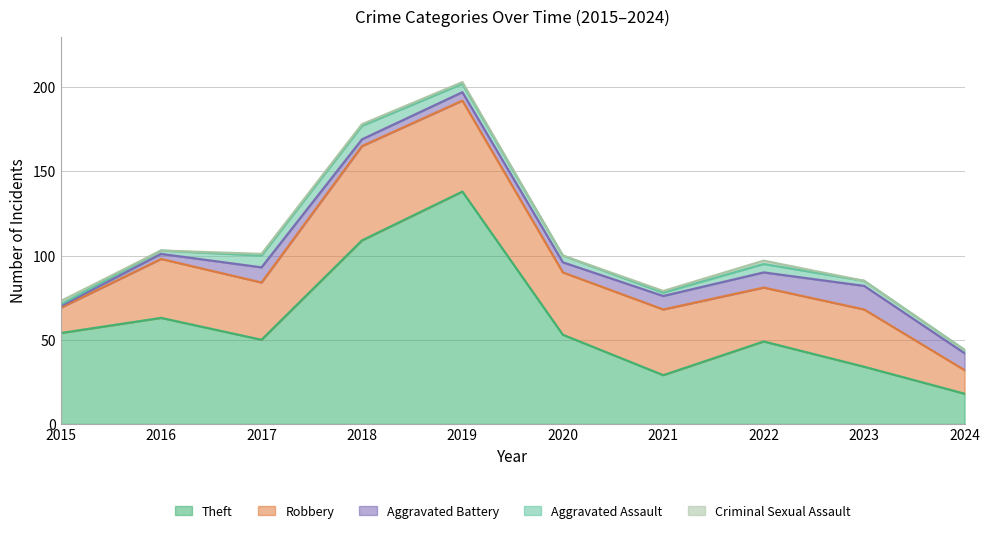

How many data points in Robbery are less than 35?

5